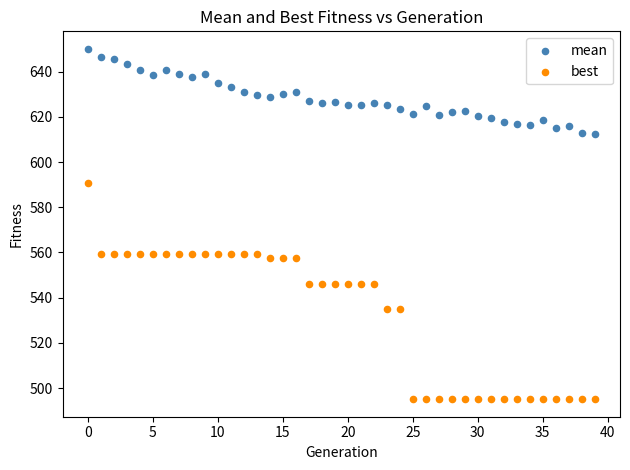

Across all data points, what is the range of Y values (max minus min)?

155.0